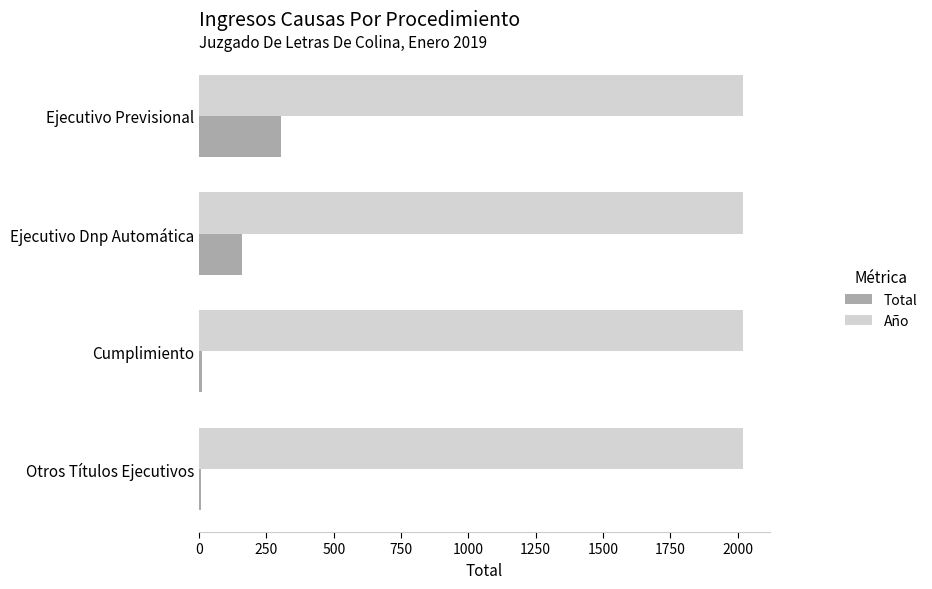

Count the number of categories in the chart.

4